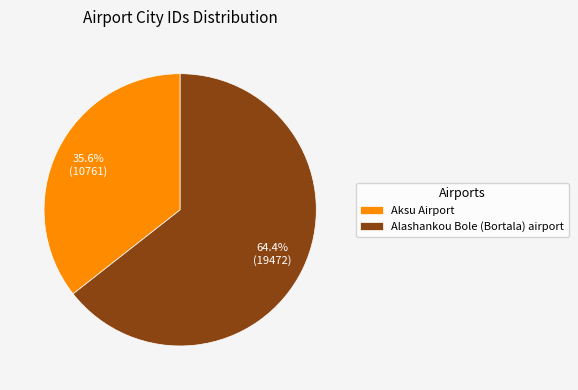

Is it true that Alashankou Bole (Bortala) airport is 64% of the pie?

True